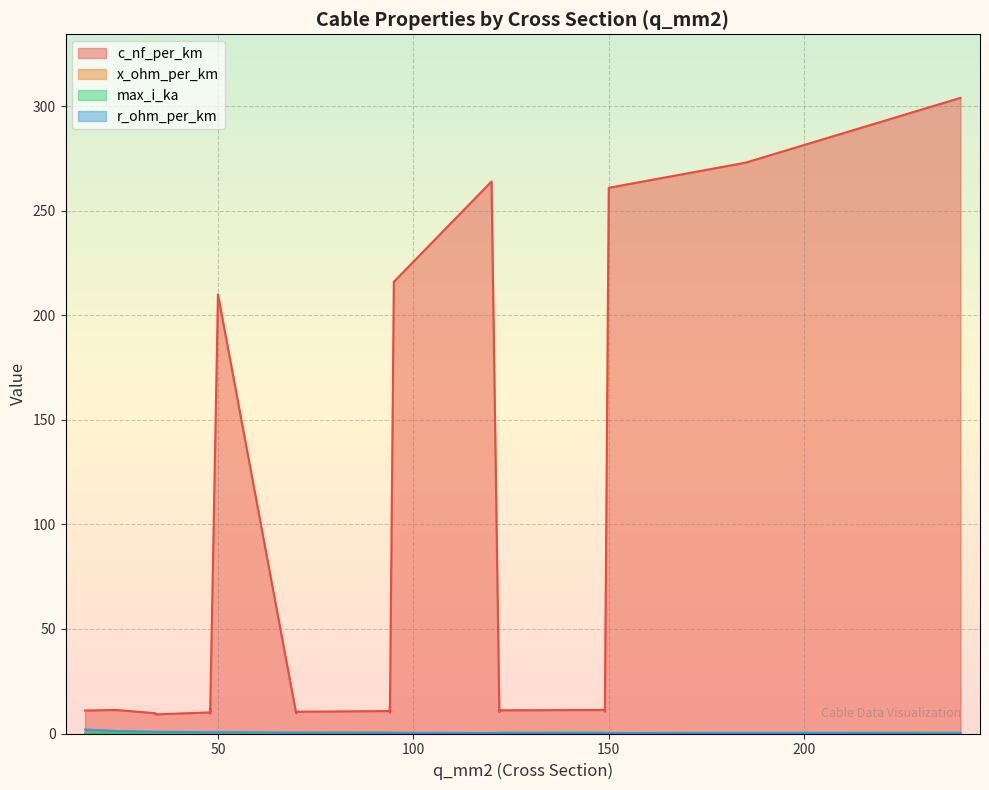

At which label does r_ohm_per_km reach its minimum?

240